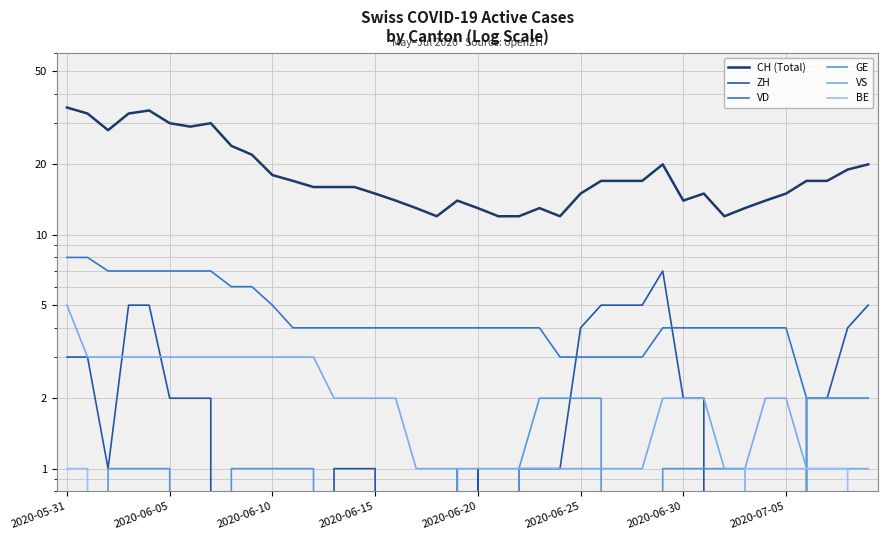

Is the value of GE at 10 greater than the value of VS at 24?

No